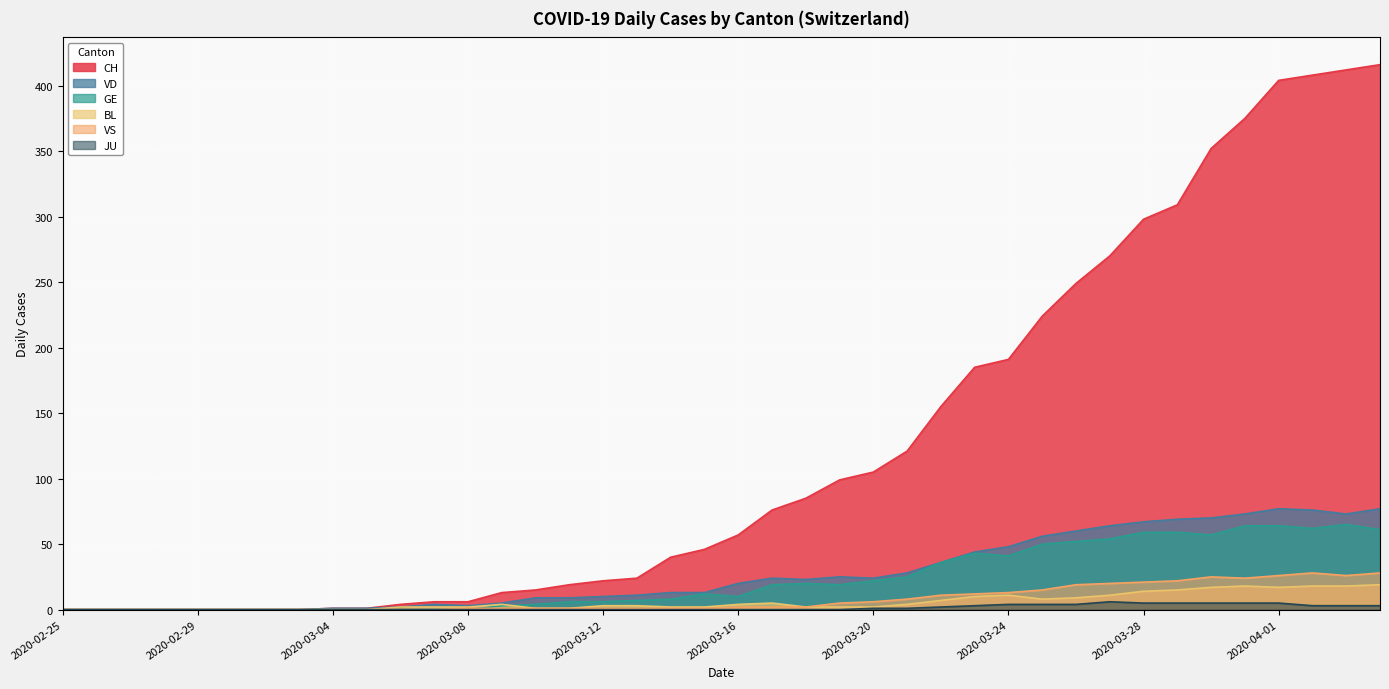

In GE, how many points are lower than both neighbors (excluding endpoints)?

5